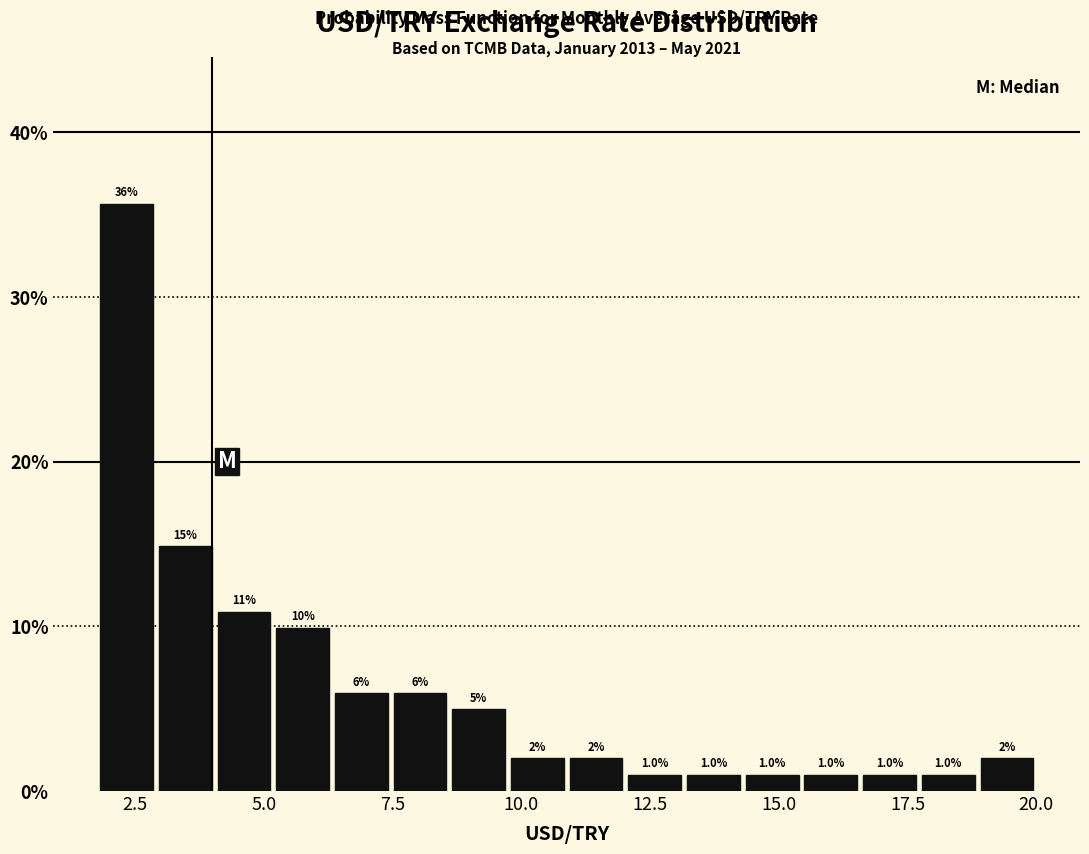

Read against the x-axis, roughly where is the centre of the tallest bar?

2.5